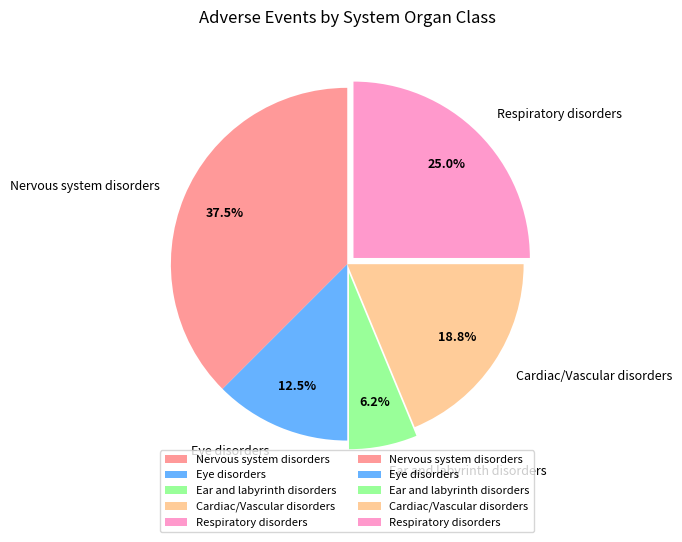

What portion of the pie excludes Nervous system disorders?

62.5%